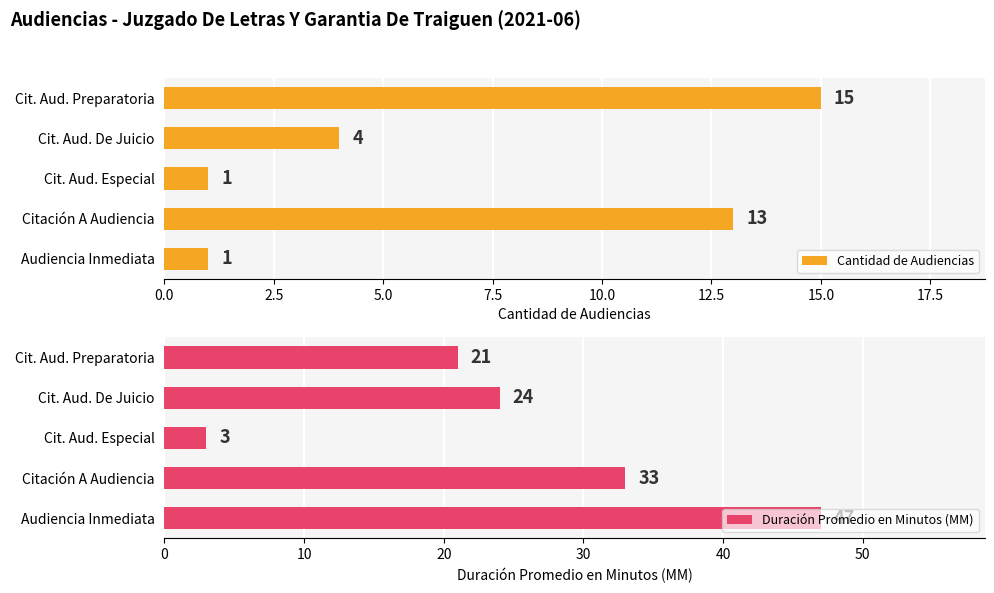

How many bars are there in total?

10